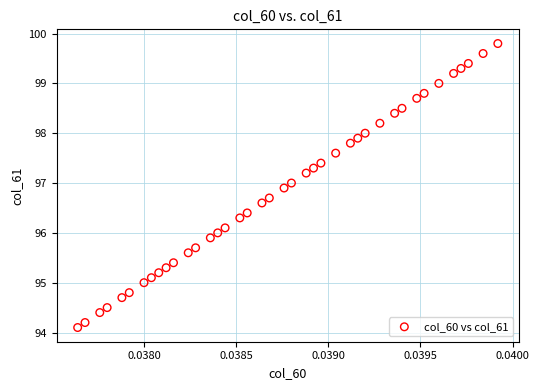

What is the range of Y values (max minus min)?

5.7